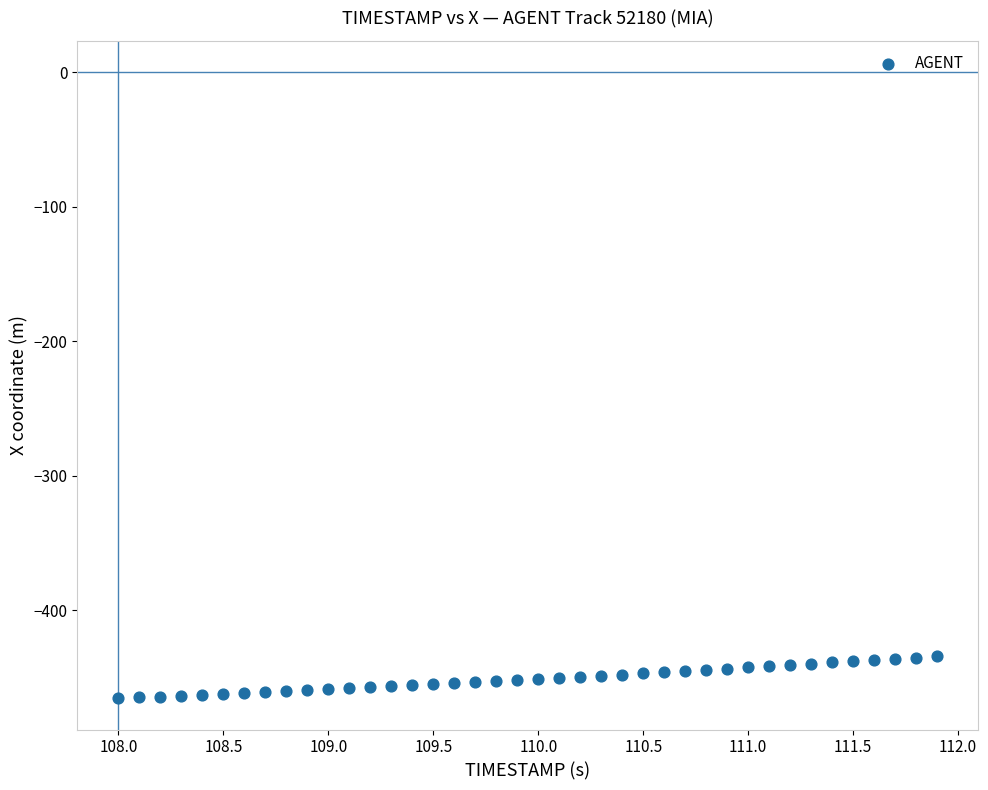

What is the range of X values (max minus min)?

3.9